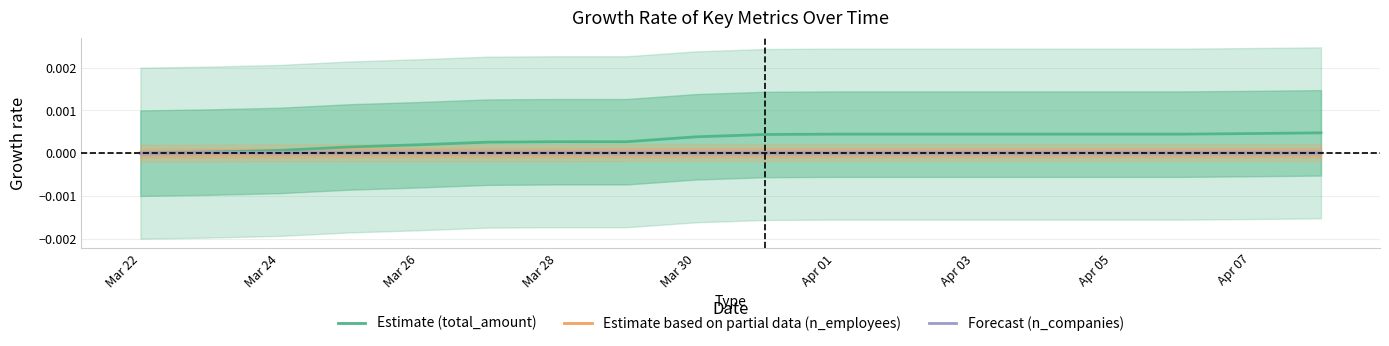

True or false: Forecast (n_companies) has a value of 0.0 at Mar 28.

True